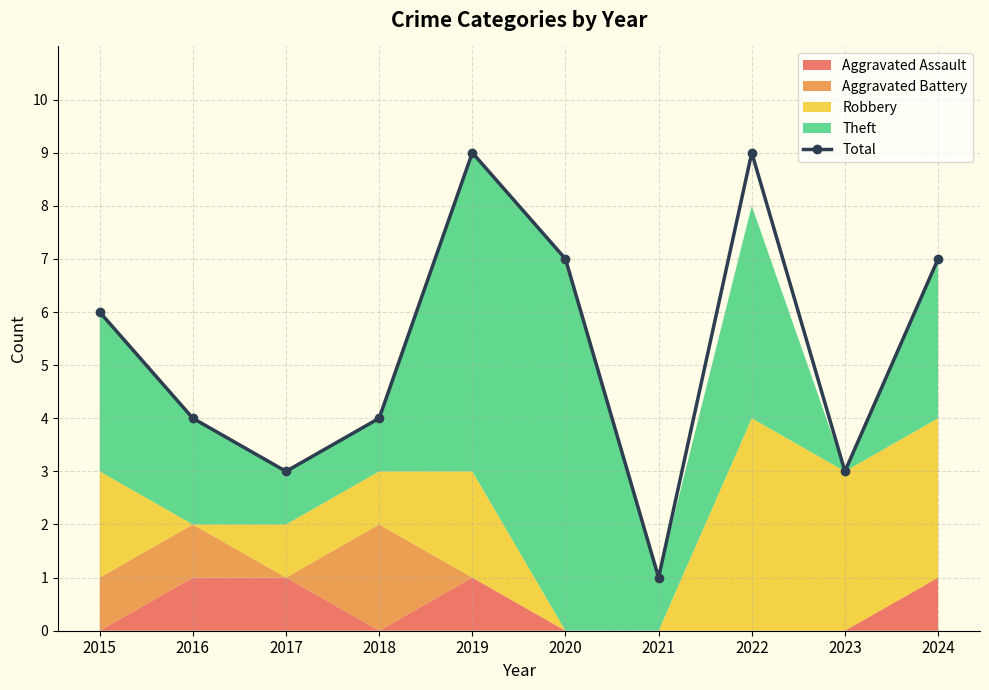

How many data points in Total are less than 6?

5